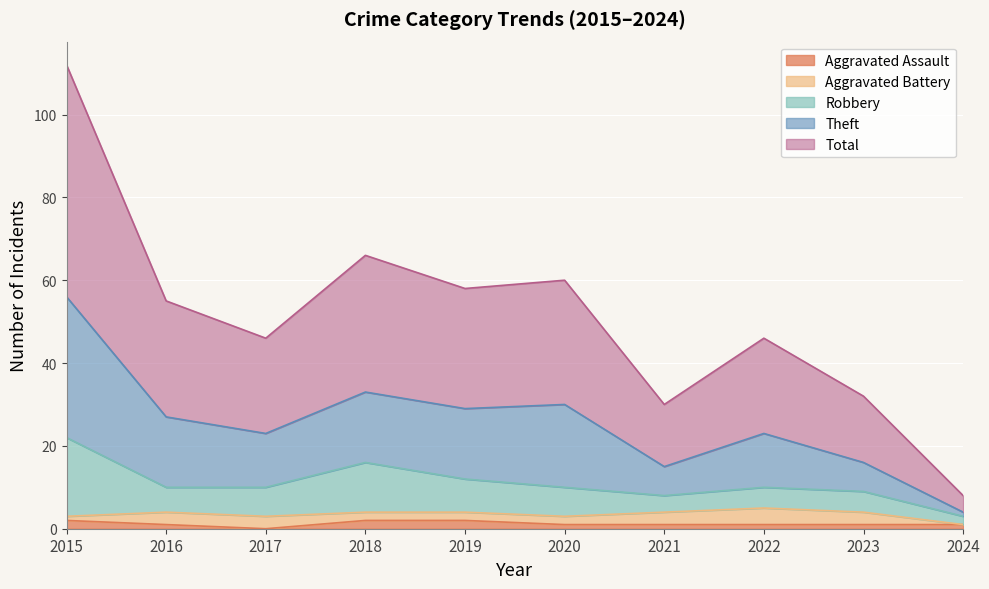

Which category has the lowest value in the Aggravated Assault series?

2017